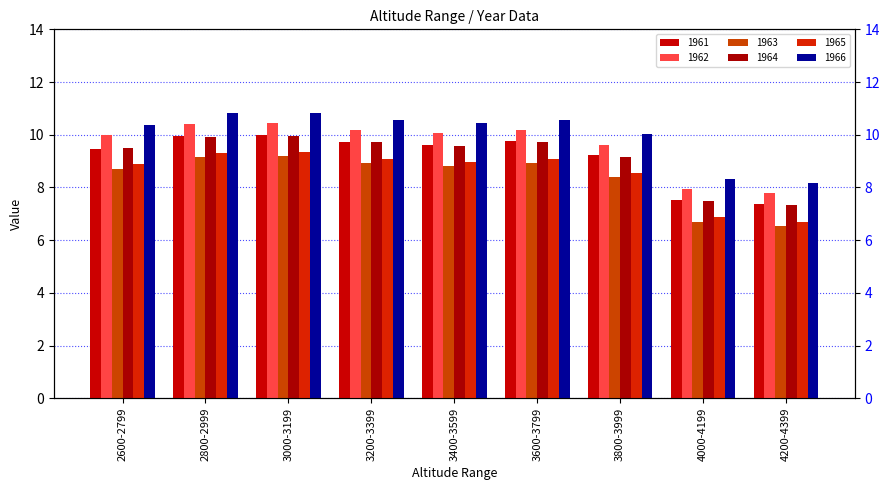

How many values in the 1965 series exceed 8?

7